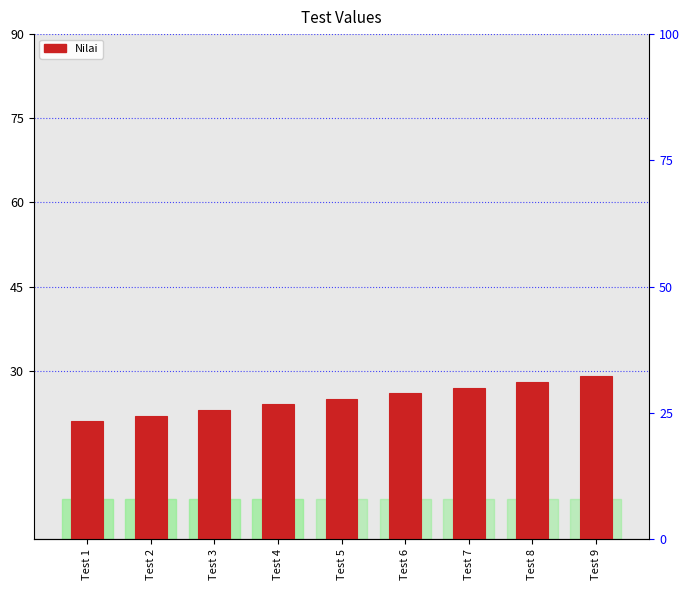

Rank the categories by value from lowest to highest.

Test 1, Test 2, Test 3, Test 4, Test 5, Test 6, Test 7, Test 8, Test 9